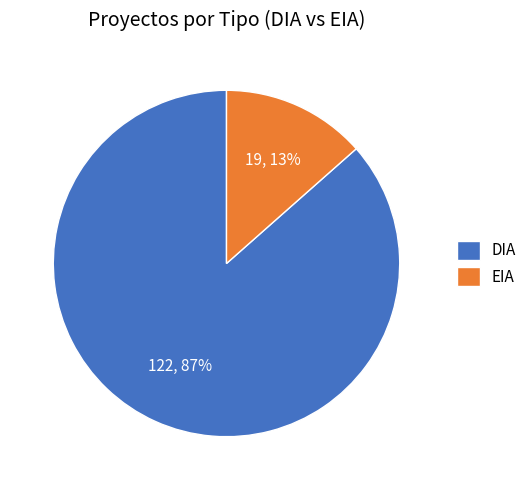

What is the largest slice in the pie chart?

DIA